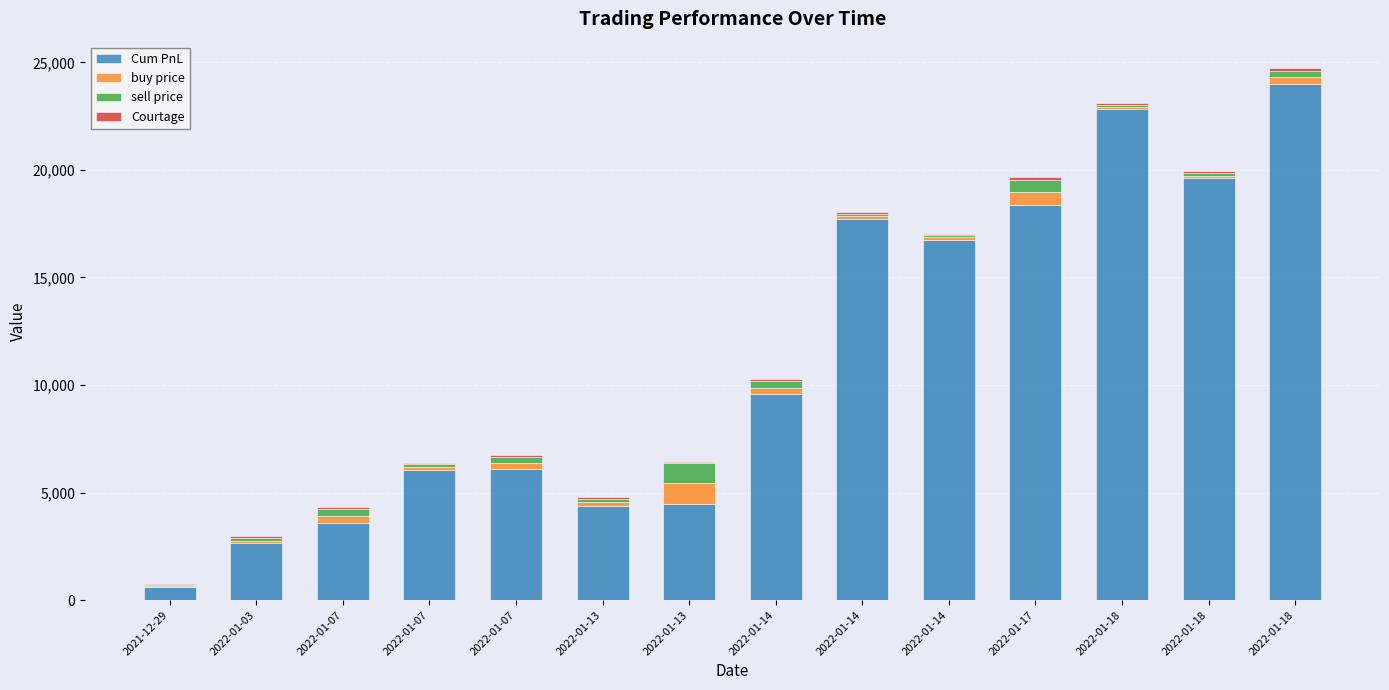

What is the total value across all series at 2022-01-14?

10284.0